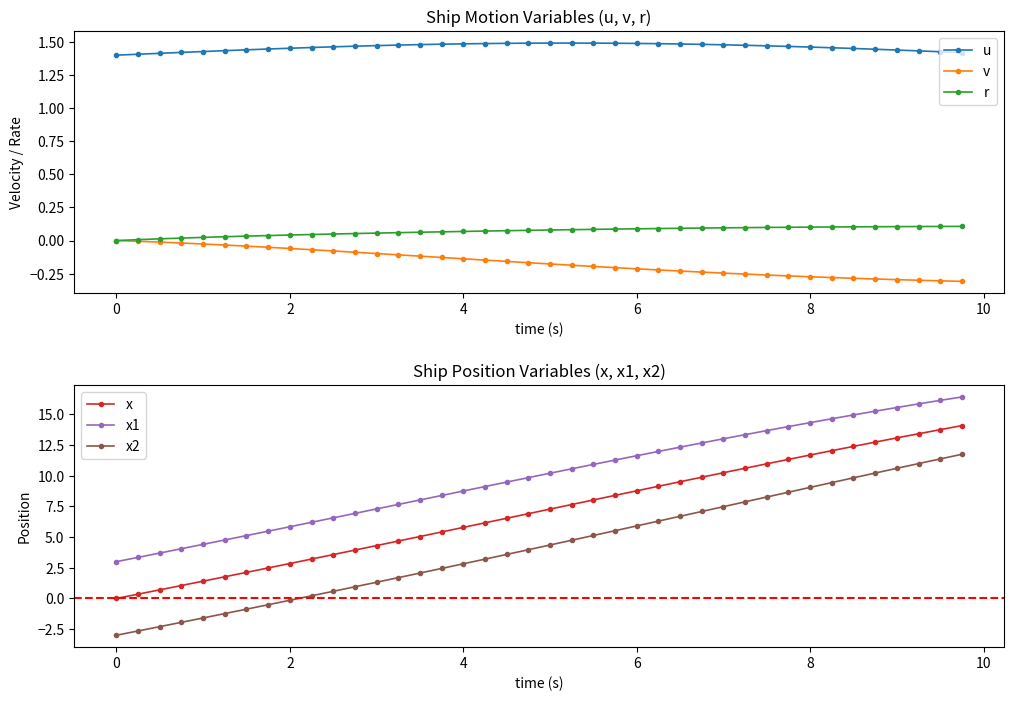

What is the difference between the maximum and minimum values in the x series?

14.1